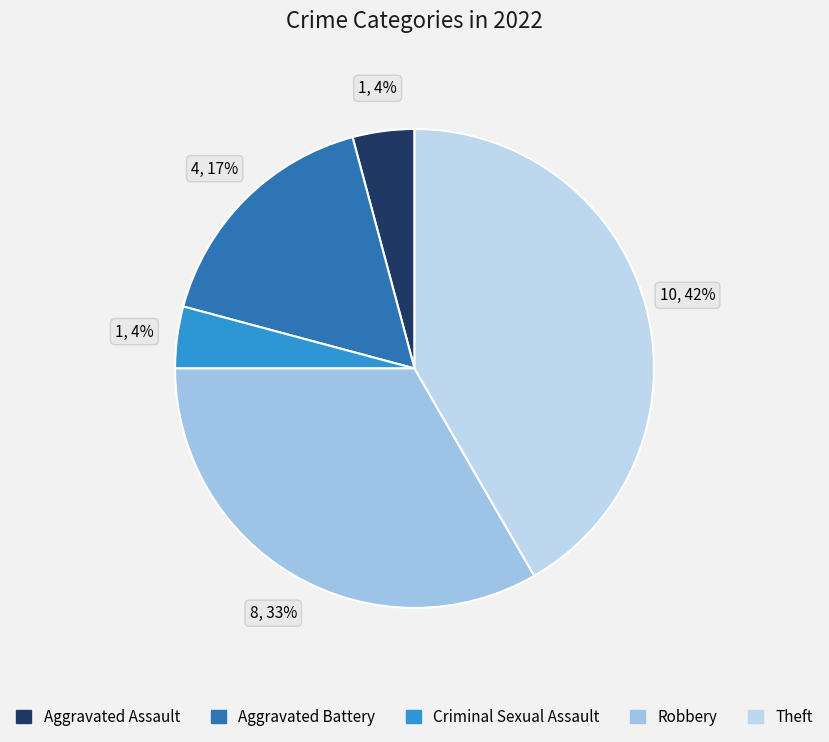

Does any single category account for the majority?

No